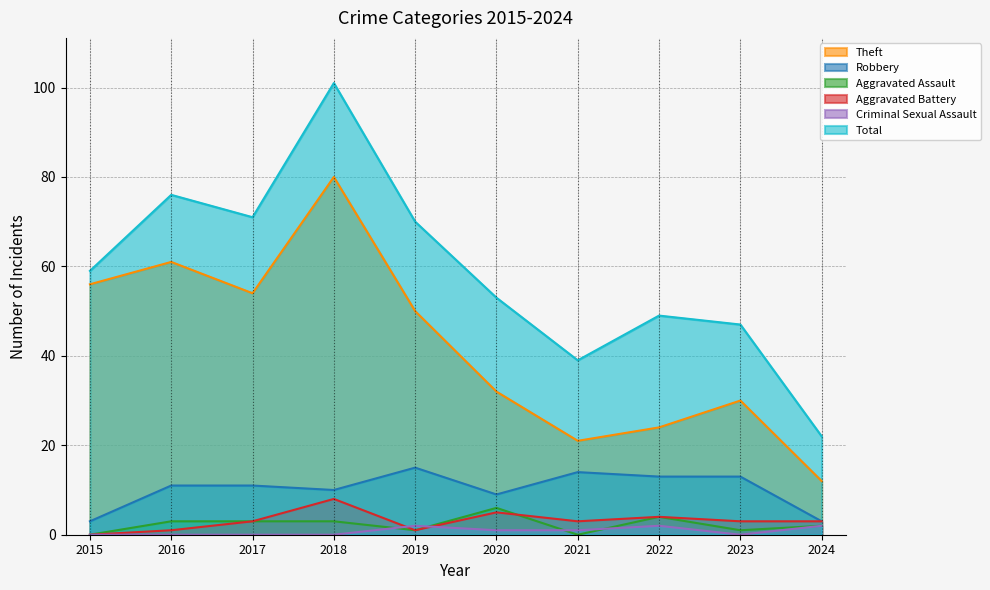

The Aggravated Assault series shows 1 at 2019. True or false?

True